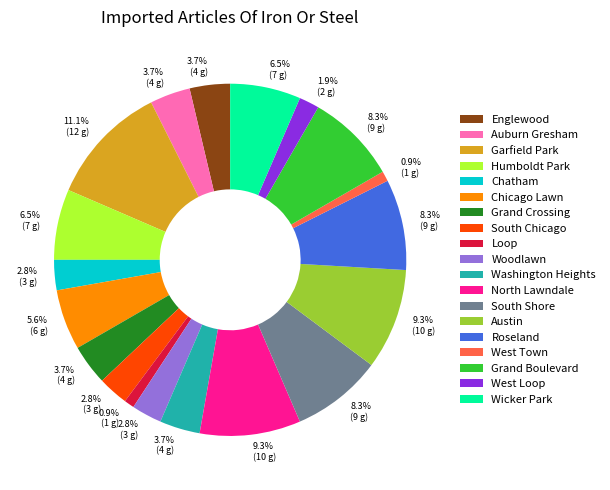

Between Humboldt Park and Auburn Gresham, which is larger?

Humboldt Park